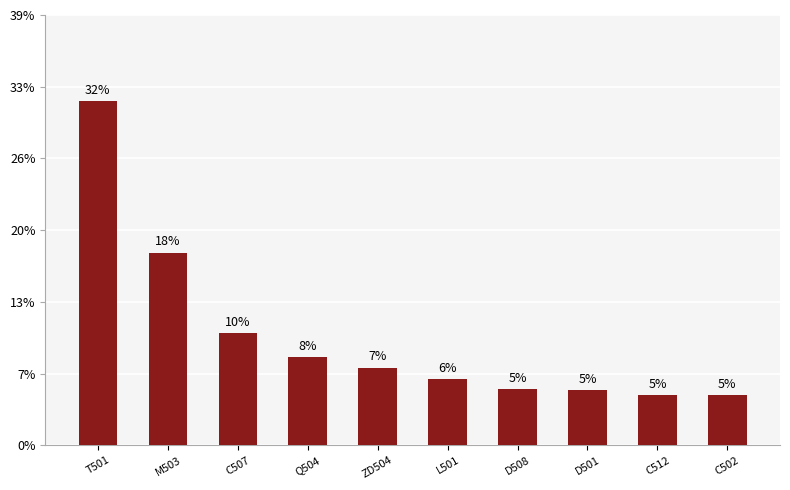

Which category has the lowest value across all series?

C512